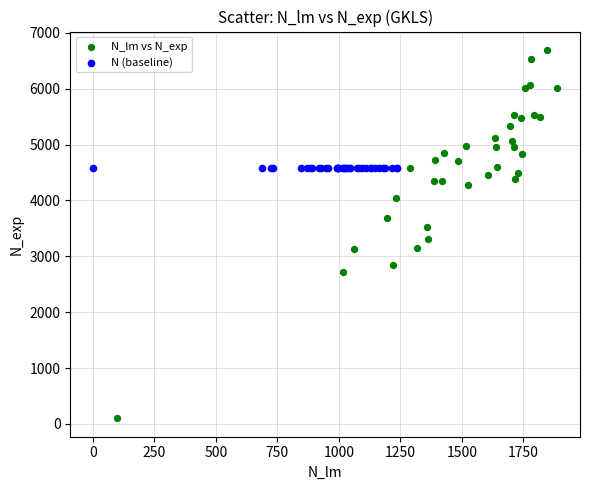

Which series contains the lowest Y value?

N_lm vs N_exp